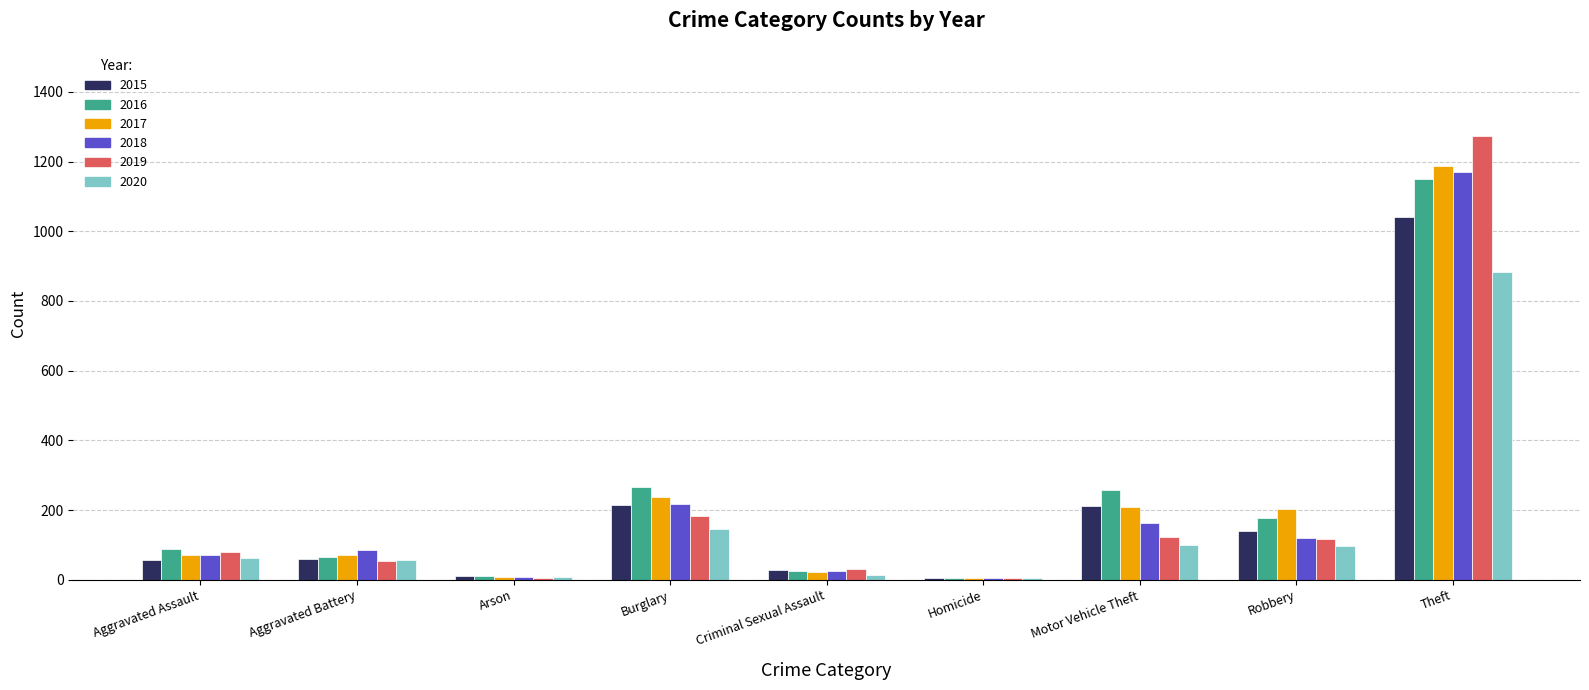

How many groups of bars are there?

9